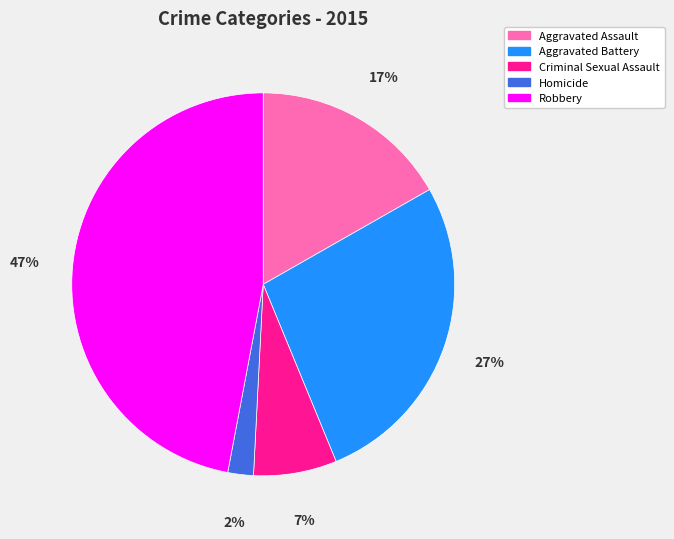

Is it true that Aggravated Battery is 17% of the pie?

False